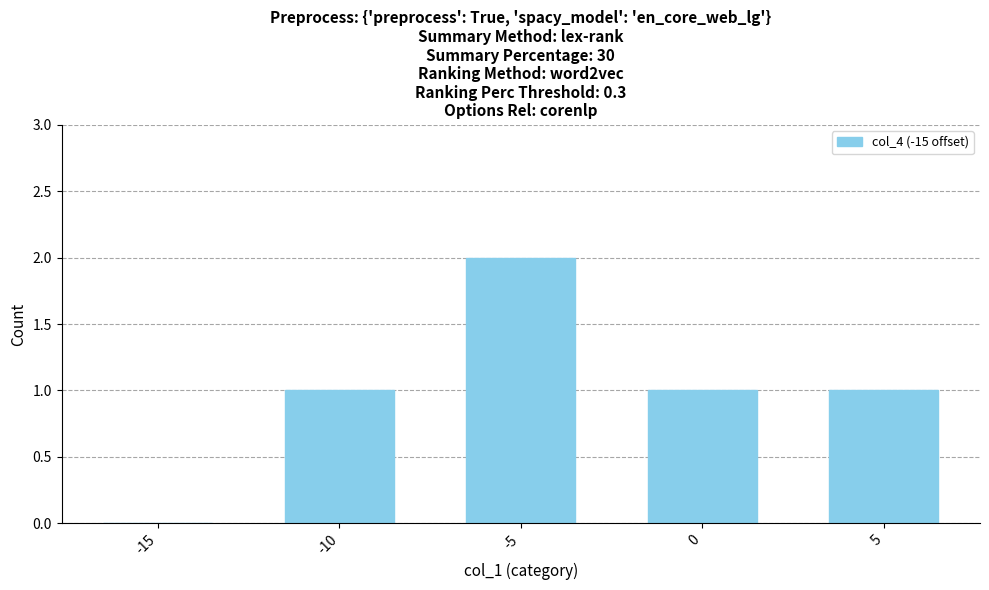

The chart shows a value of 2 at -10. True or false?

False